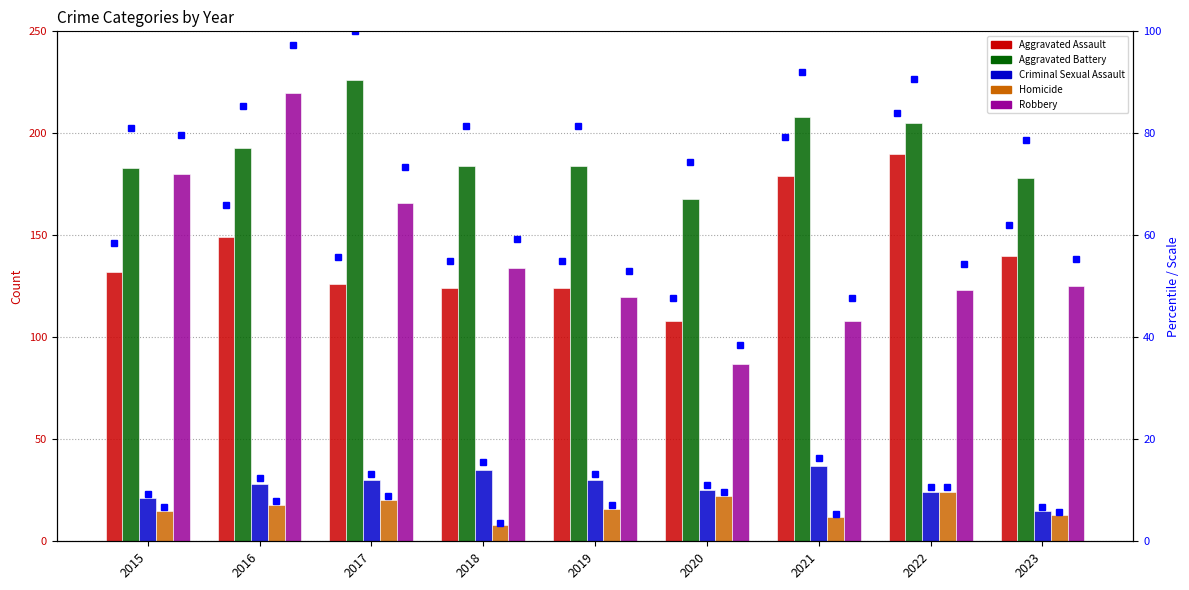

The value of Homicide at 2021 is 12.0. True or false?

True